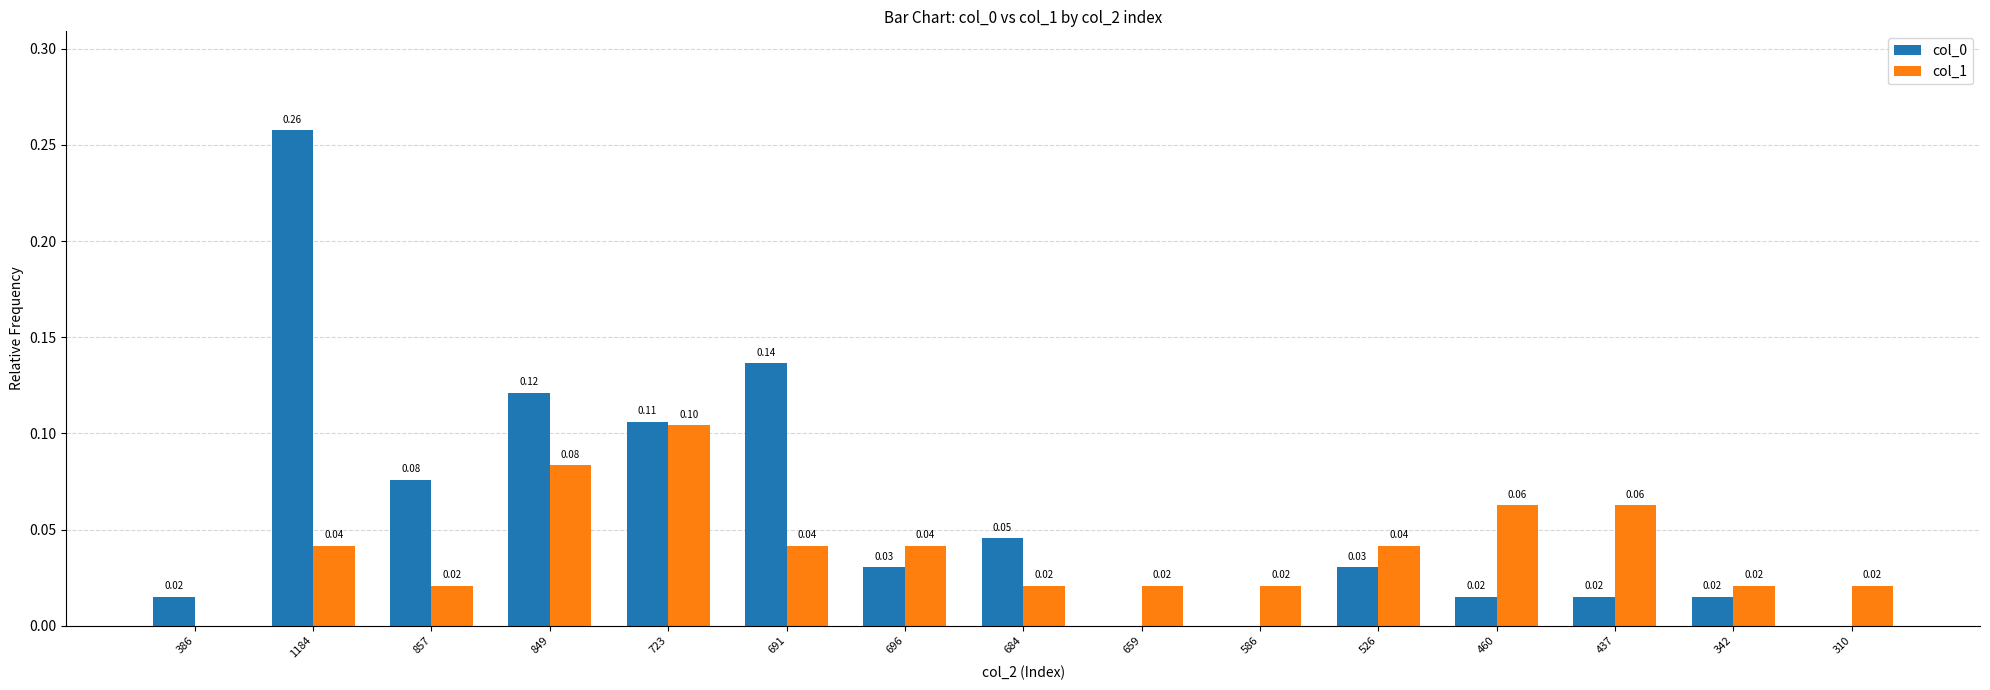

At which category is the sum across all series the highest?

1184